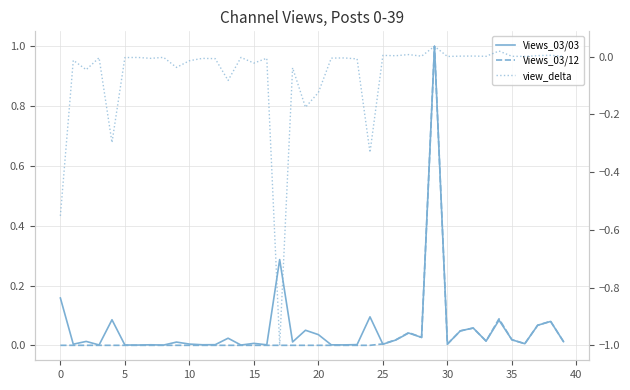

What is the label of the 16th point from the right?

24